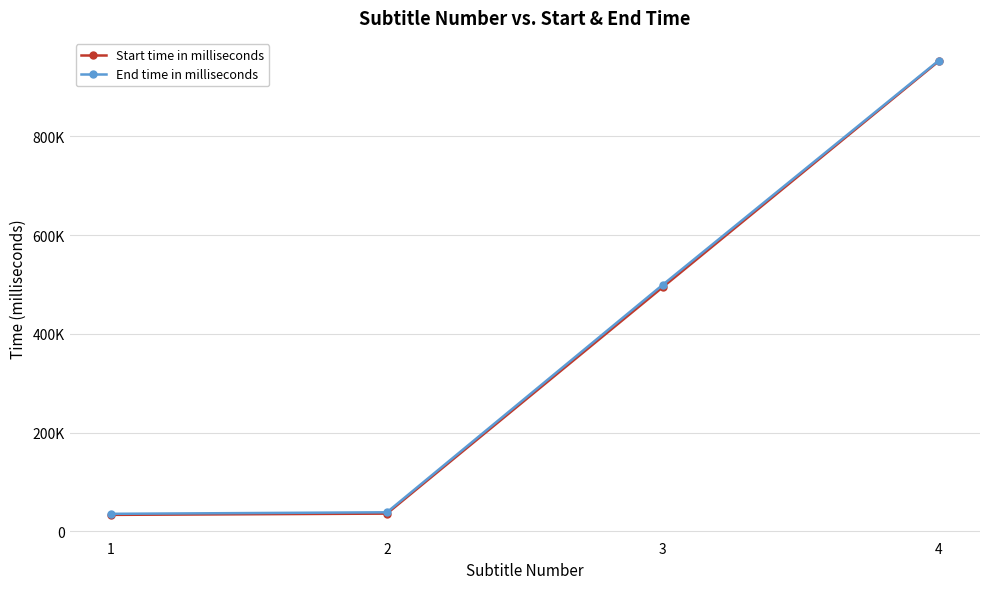

What is the maximum value for Start time in milliseconds?

951992